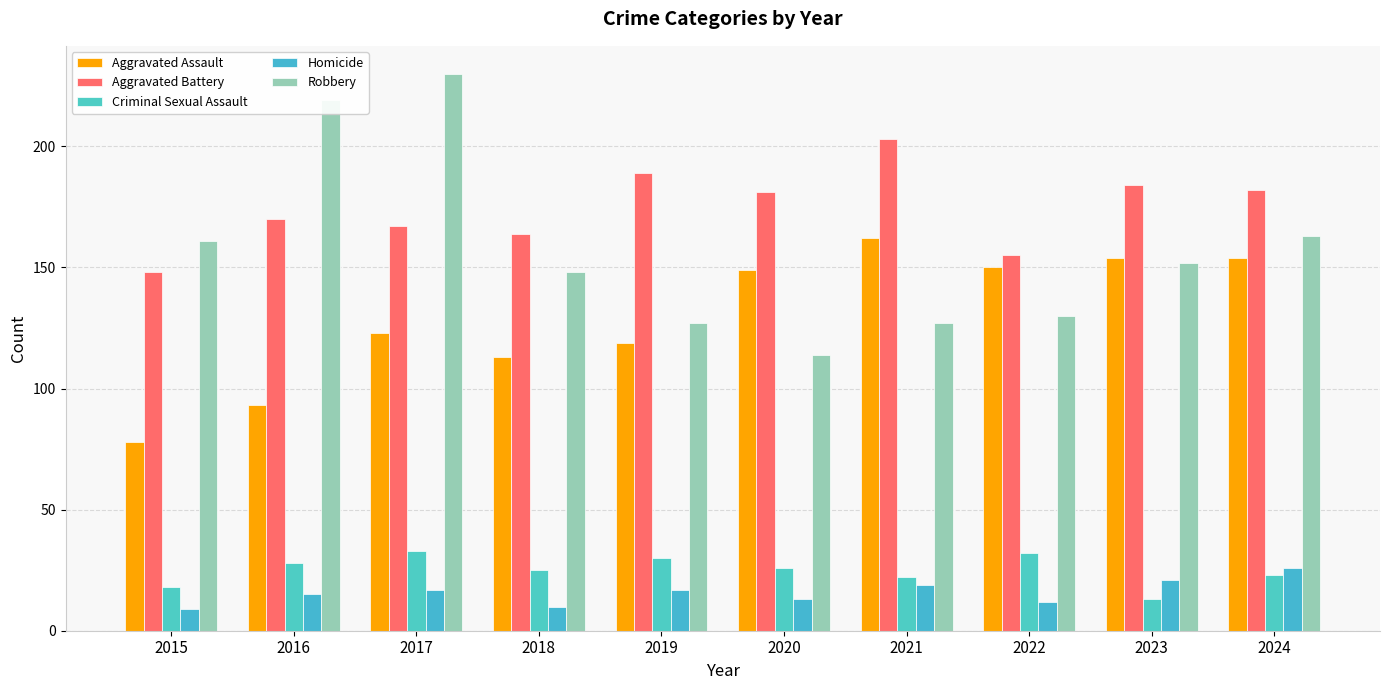

The Homicide series shows 19 at 2021. True or false?

True